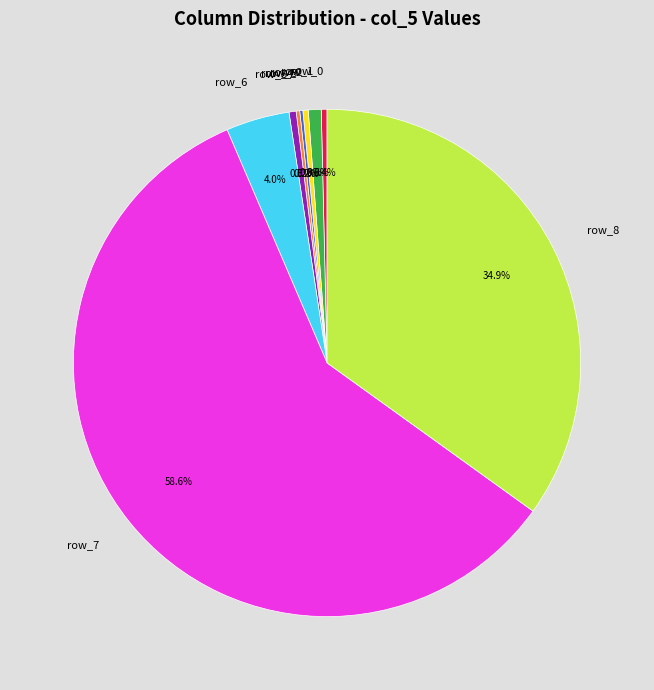

Which slice is the largest?

row_7